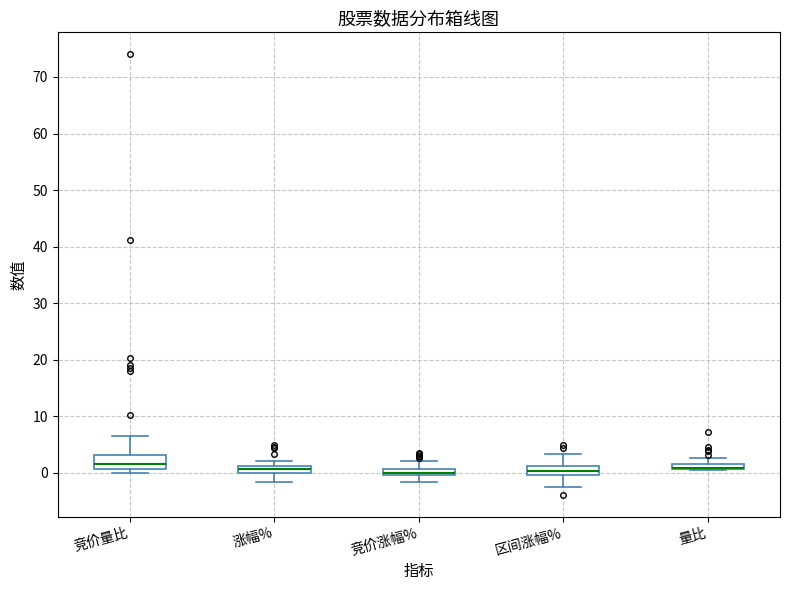

Where is the lower edge of the box for 竞价量比 on the y-axis? The values are not printed on the chart, so give them approximately, as read against the axis.

1